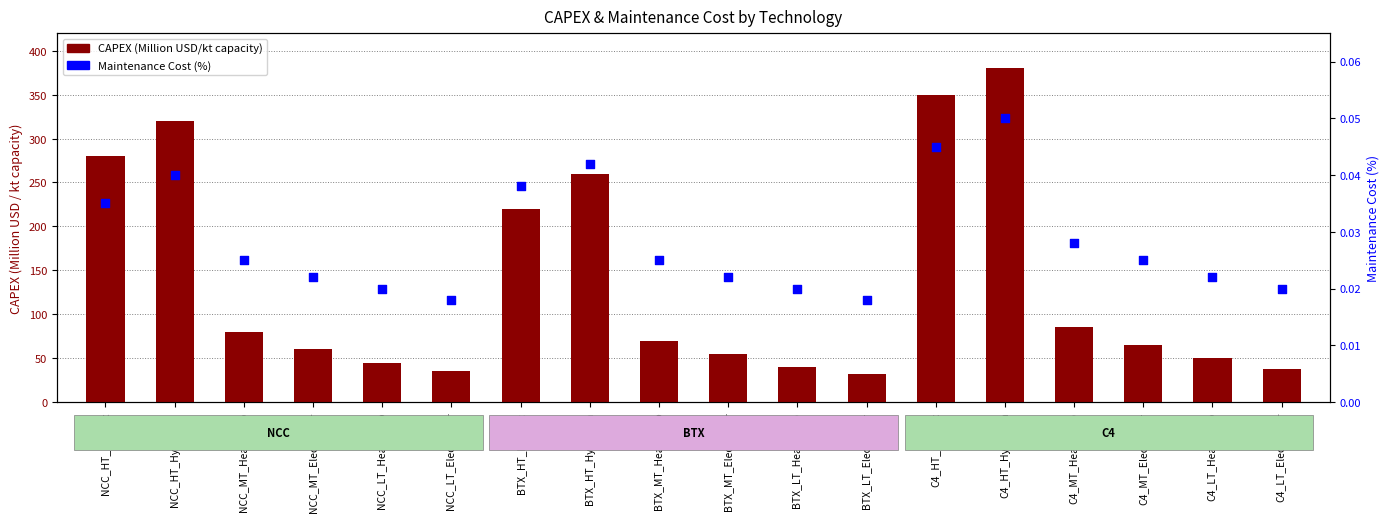

What is the total value across all series at BTX_LT_HeatPump?

40.0